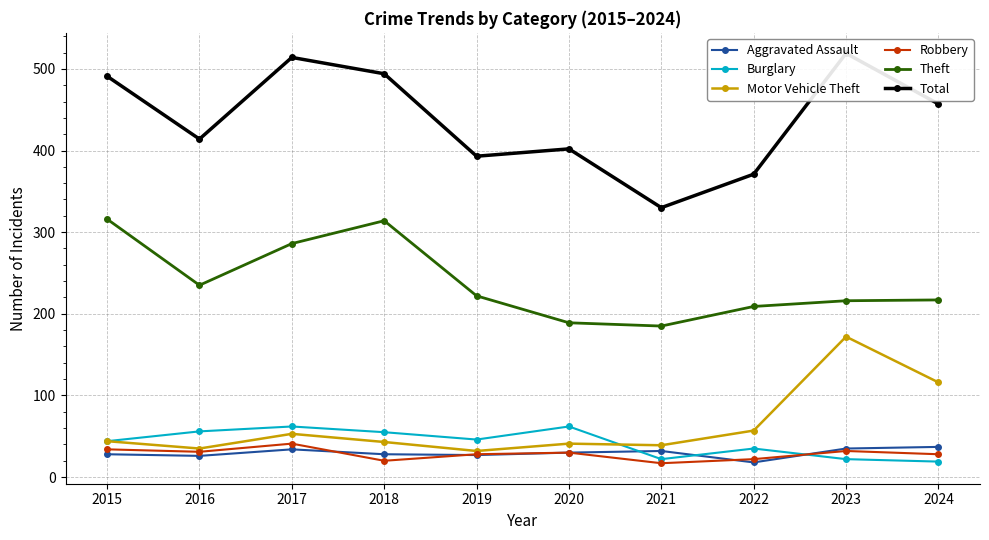

True or false: Burglary has a value of 43 at 2017.

False